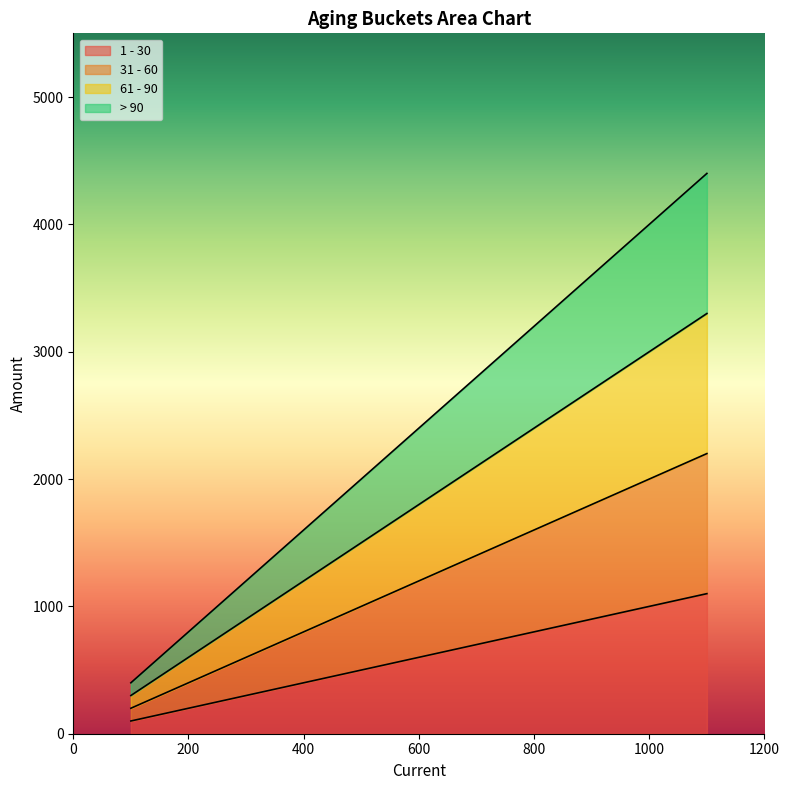

How many series are shown in this chart?

4